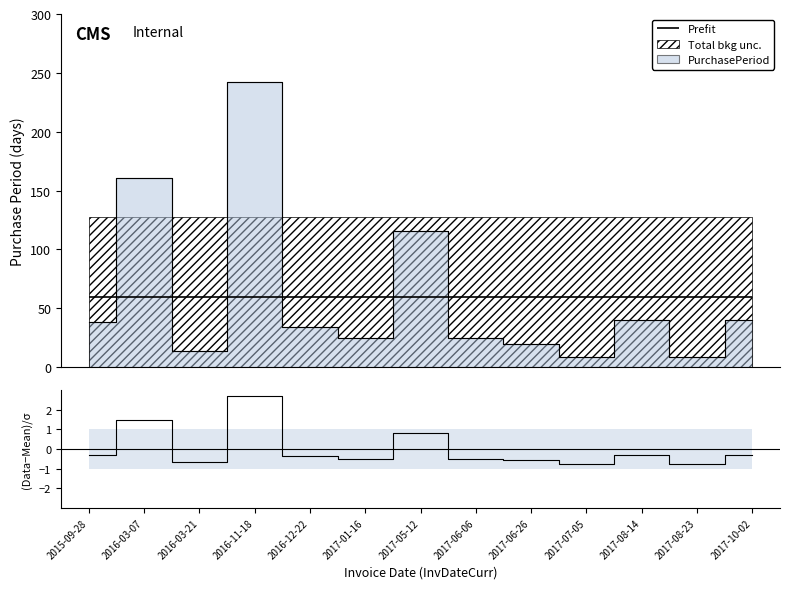

At which label does the data first exceed 0?

2016-03-07